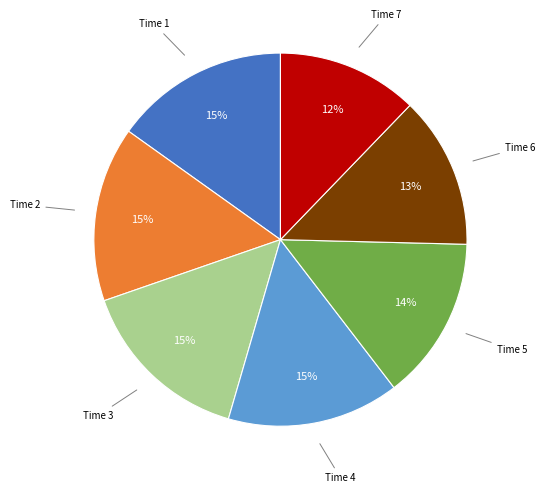

Does any single category account for the majority?

No